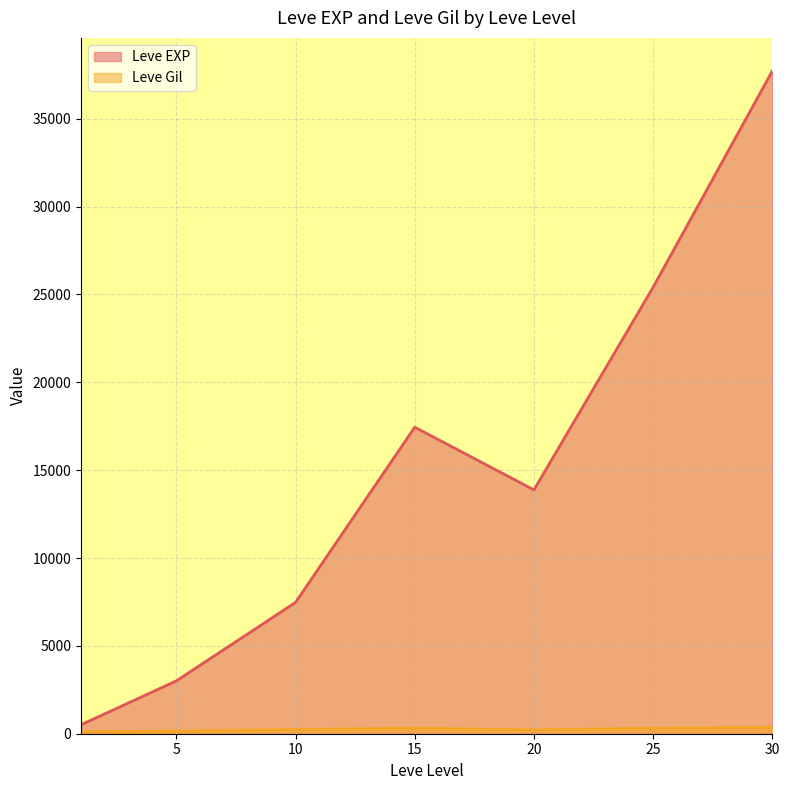

Which series has the largest total across all categories?

Leve EXP